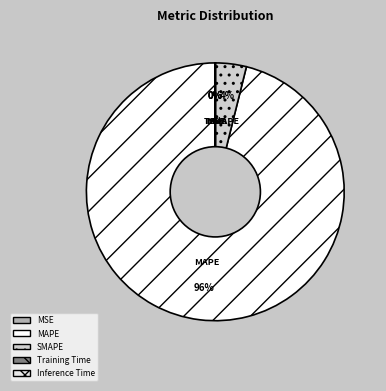

Combined, what portion of the pie is MAPE and Inference Time?

96.1%